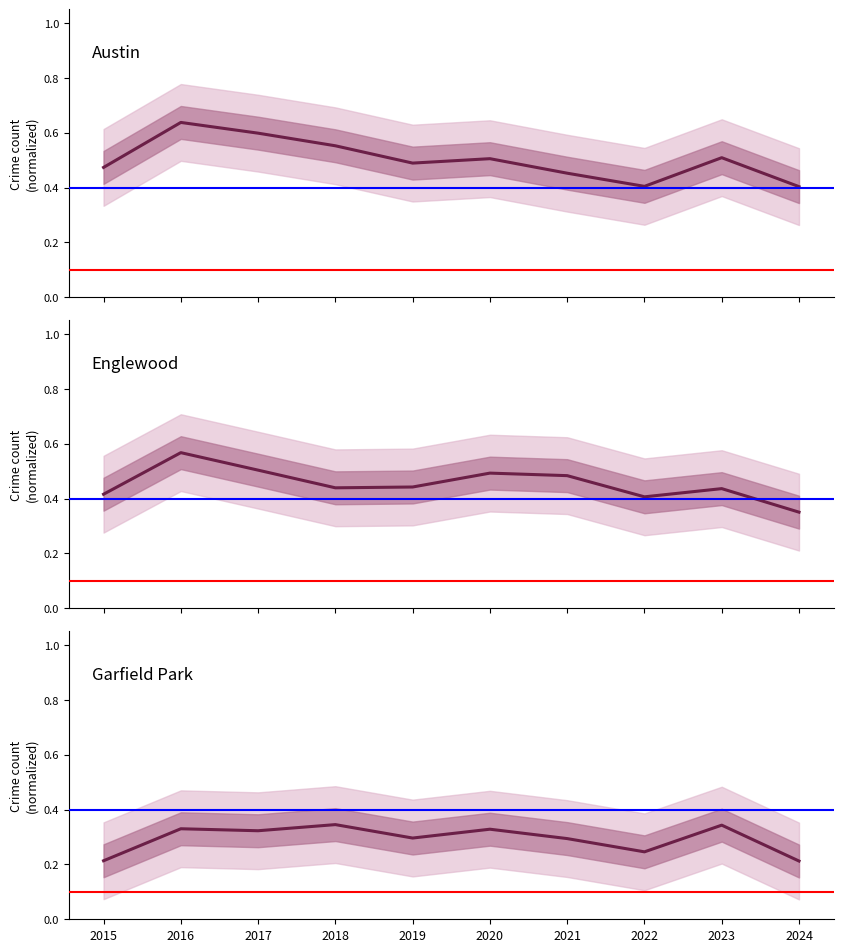

Does the chart have visible grid lines?

No